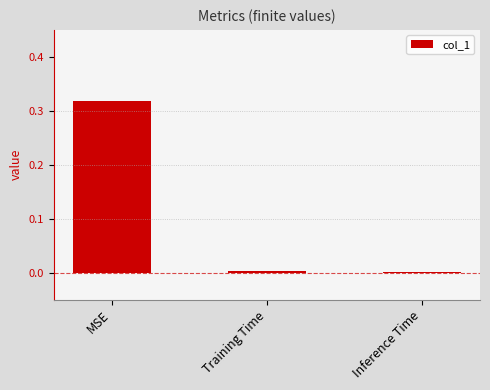

Which label corresponds to the largest value in the chart?

MSE